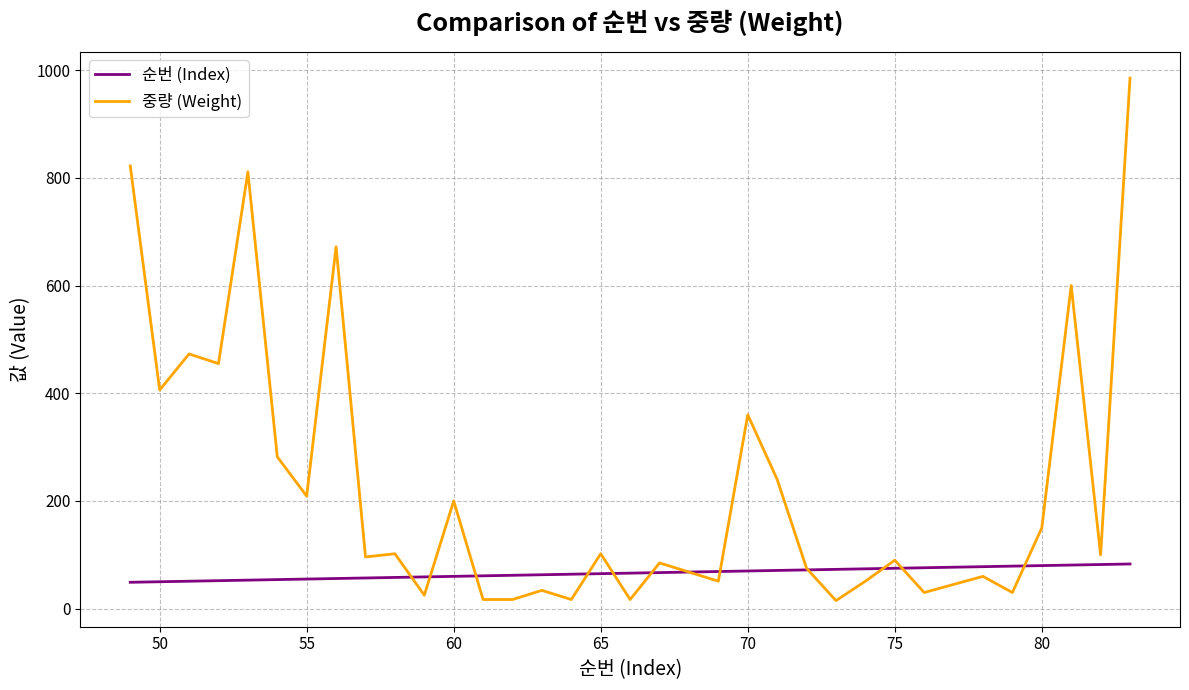

Does the chart have visible grid lines?

Yes